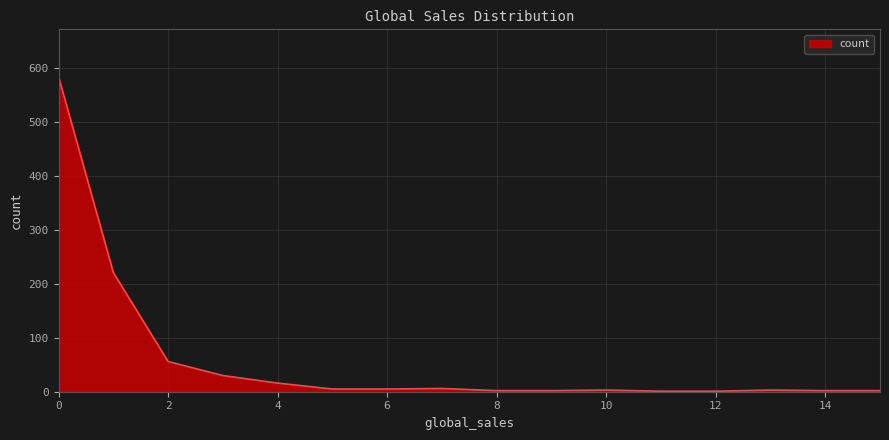

What is the difference between the maximum and minimum values?

583